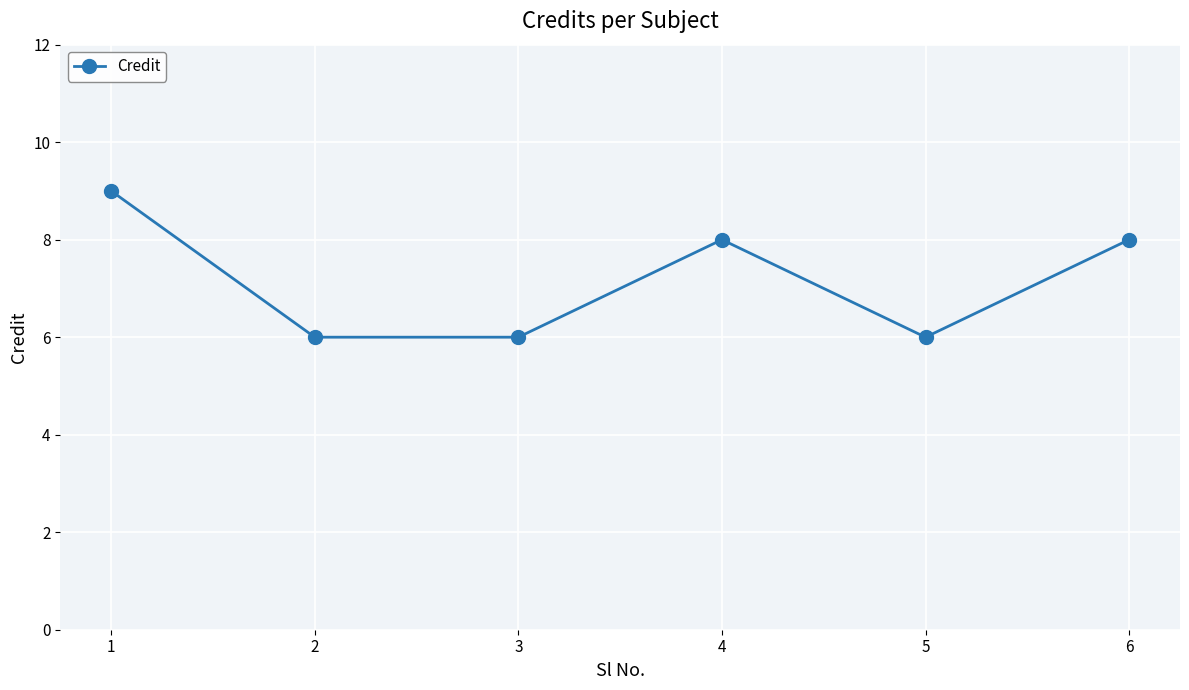

How many lines are shown in the chart?

1